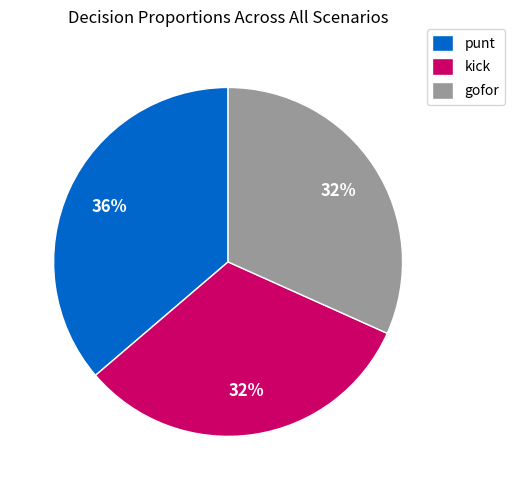

To the nearest percent, what is the average slice percentage?

33%